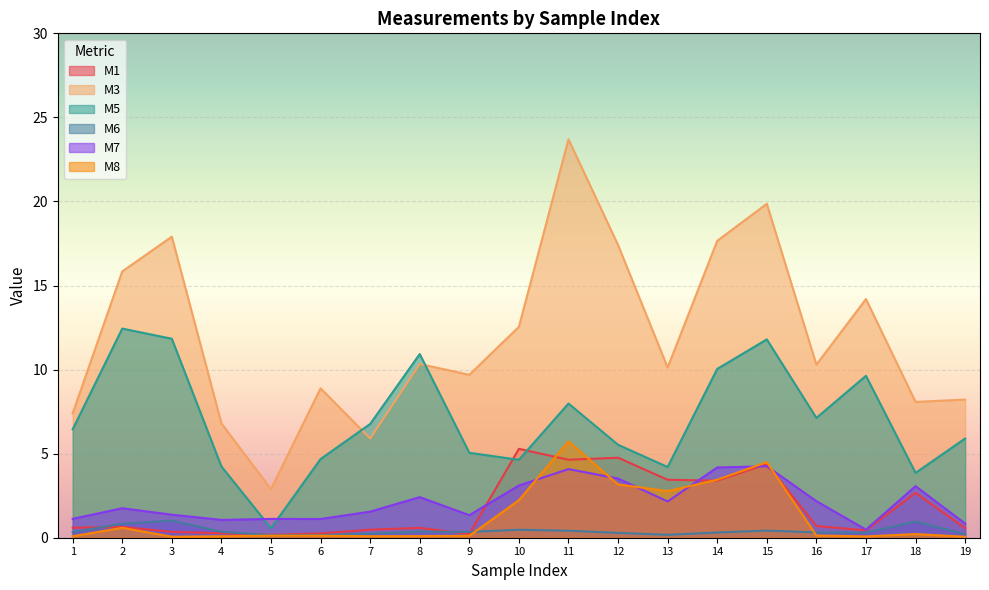

Does the chart display data point markers on the line(s)?

No